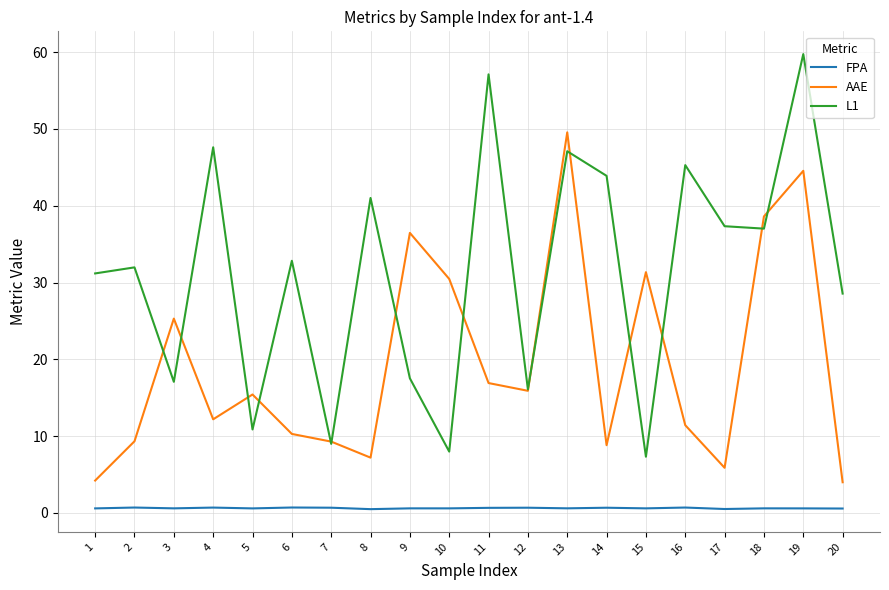

Where does the AAE series first go above 15?

3